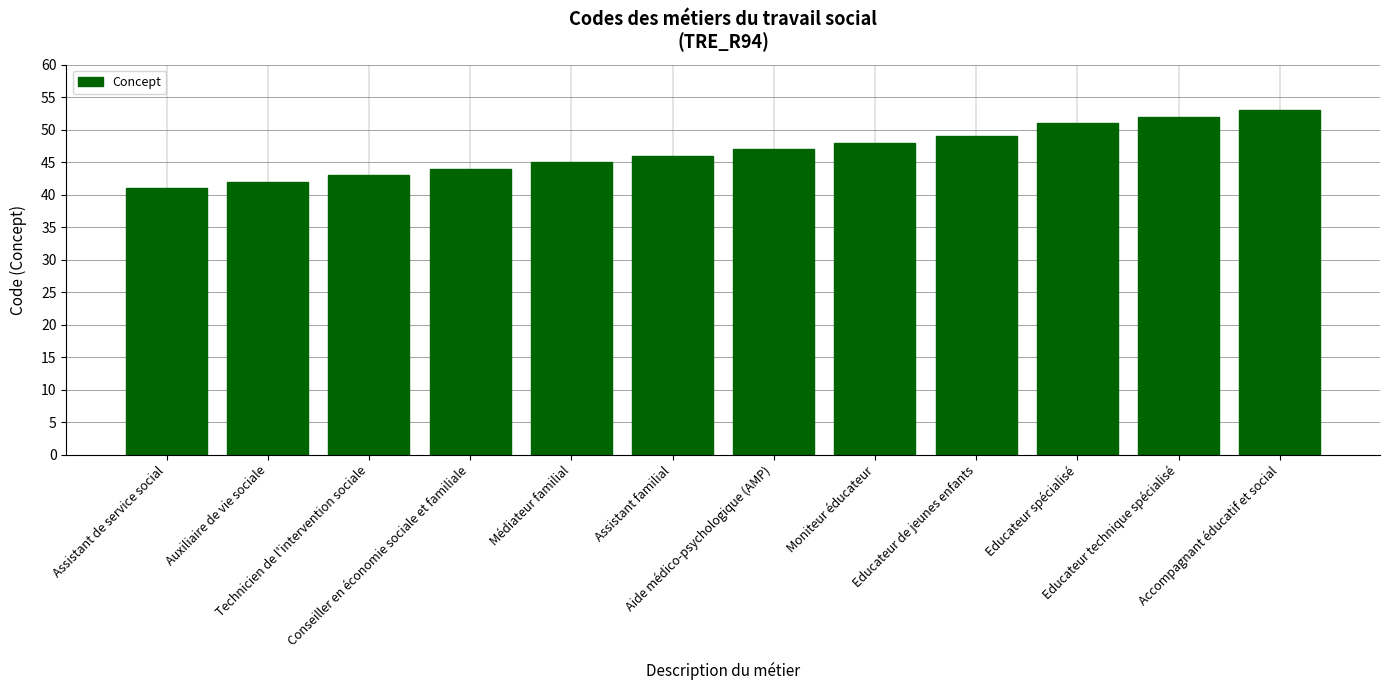

How many values are below 47?

6